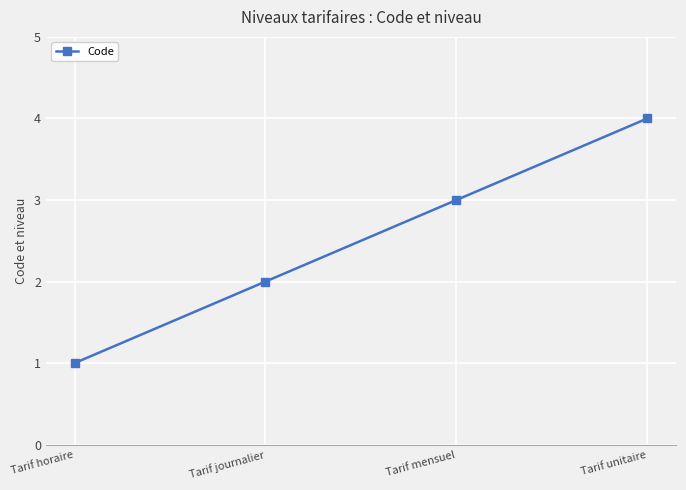

Rank the categories by value from highest to lowest.

Tarif unitaire, Tarif mensuel, Tarif journalier, Tarif horaire